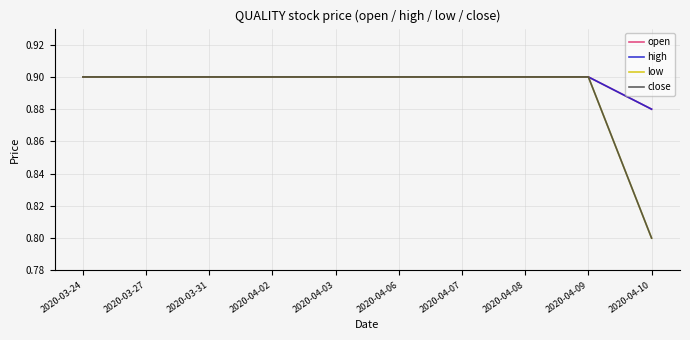

True or false: open has more than 0 interior local peaks.

False